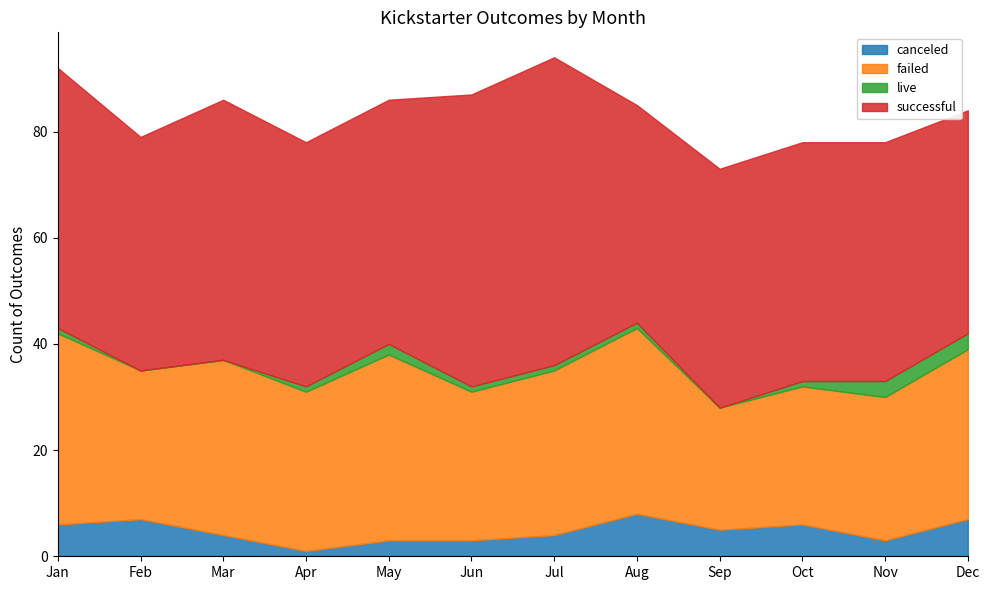

At which label does failed reach its peak?

Jan